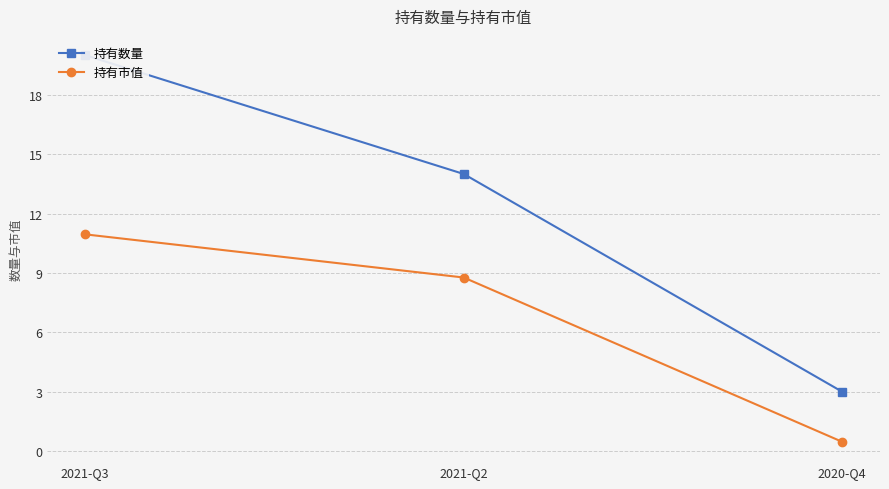

Where is 持有数量 nearest to the value 11?

2021-Q2